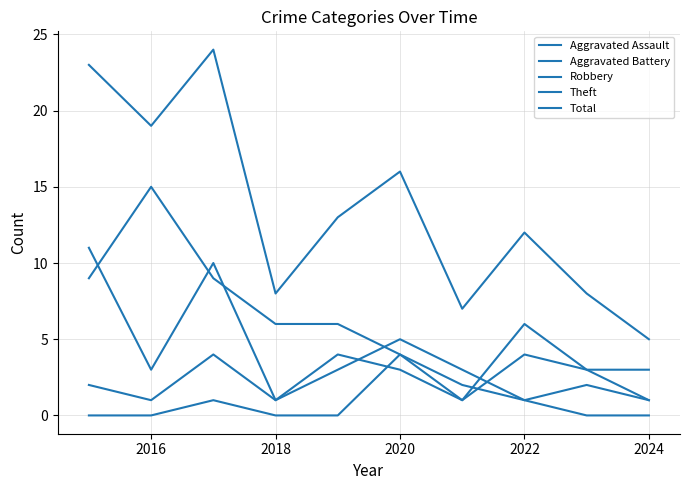

Does the chart have visible grid lines?

Yes